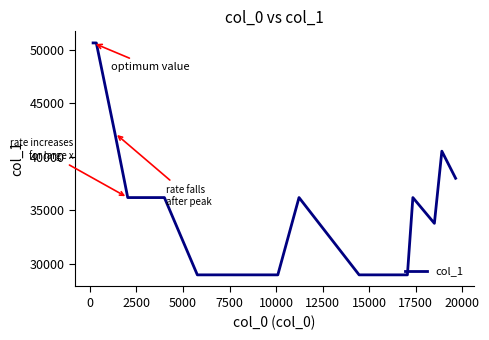

What is the maximum value shown in the chart?

50666.0